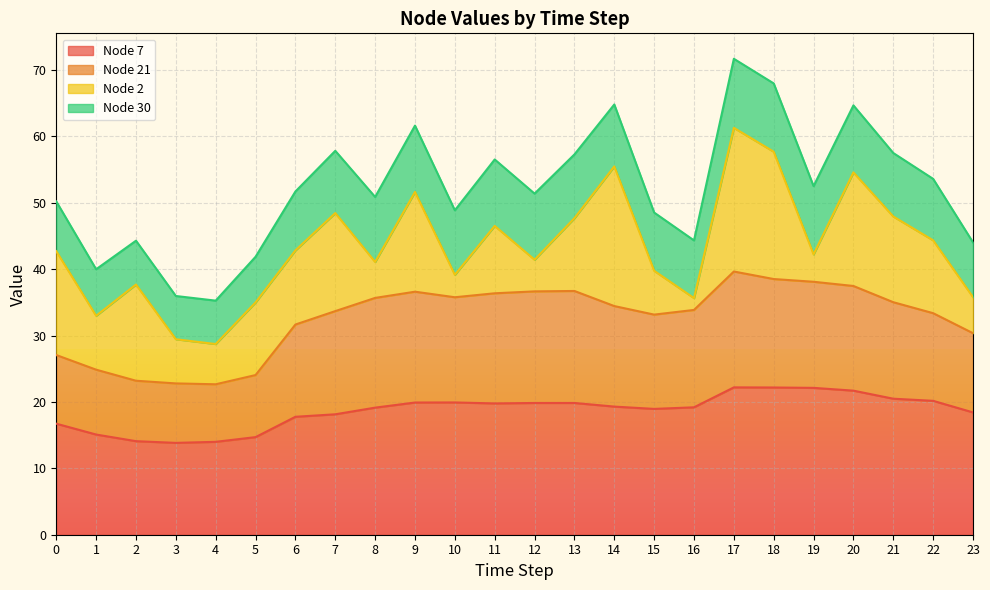

How many values in the Node 7 series are below 19?

10